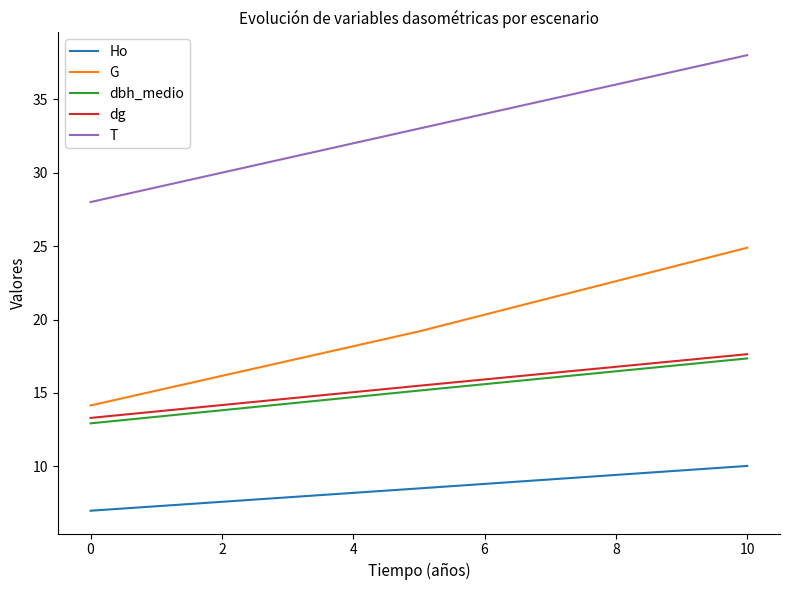

Which series has the largest total across all categories?

T